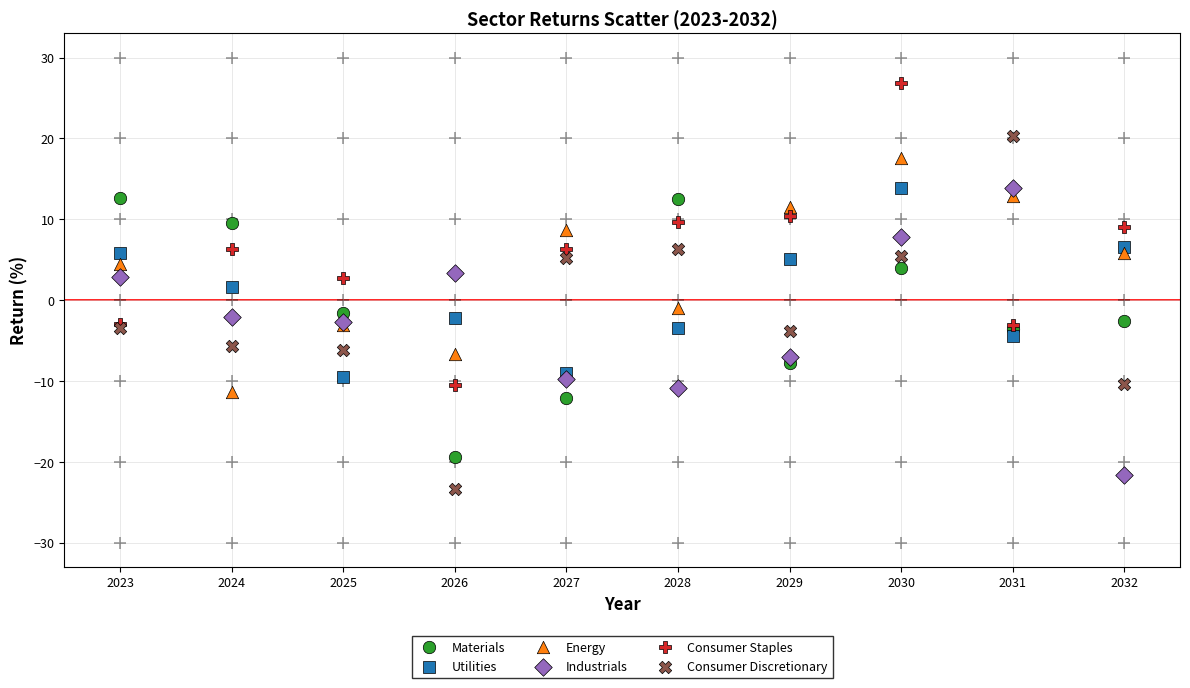

Which series reaches the minimum Y coordinate?

Consumer Discretionary